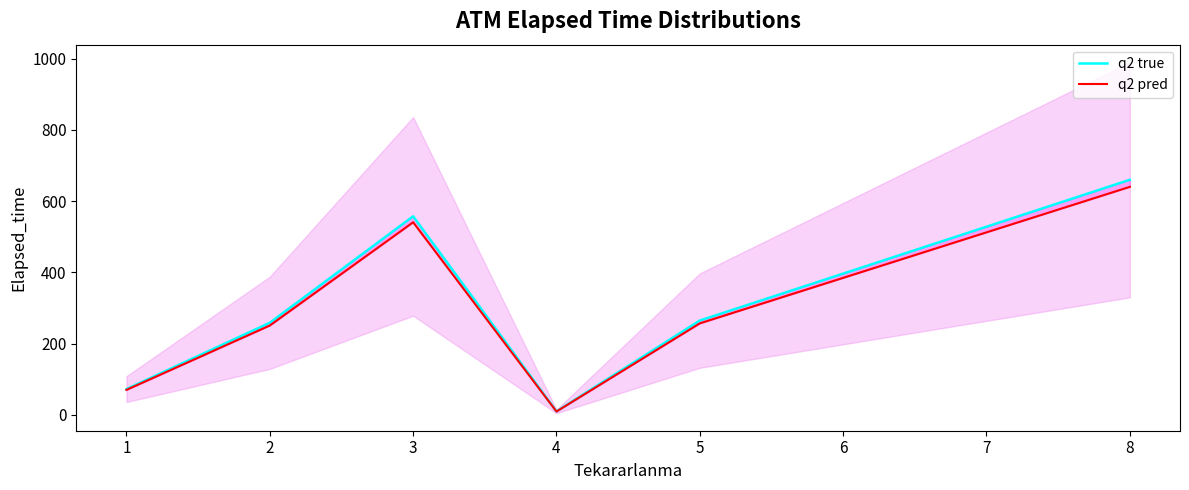

How many lines are shown in the chart?

2